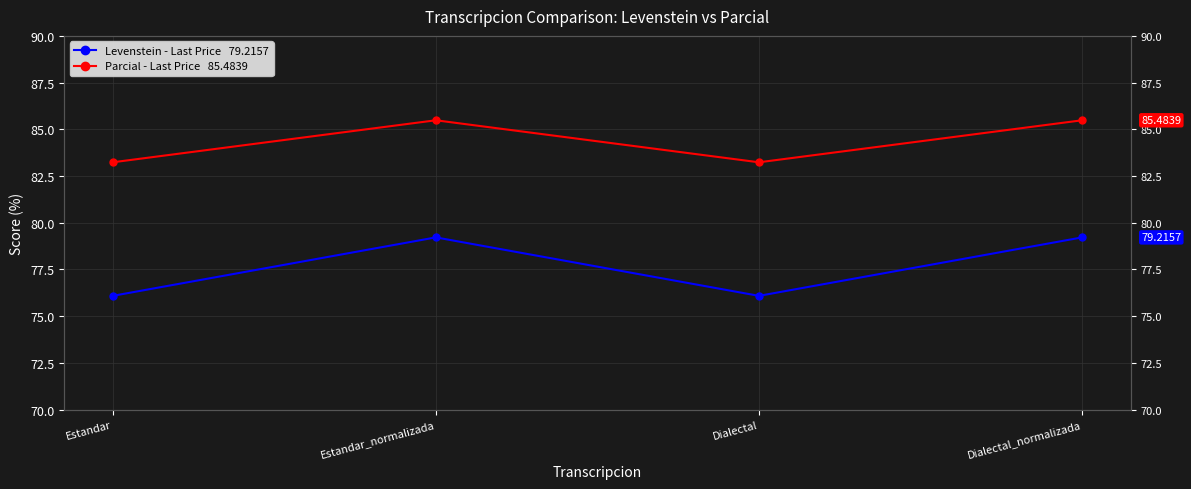

What is the value of the Levenstein - Last Price   79.2157 point at the 1st from the left?

76.1